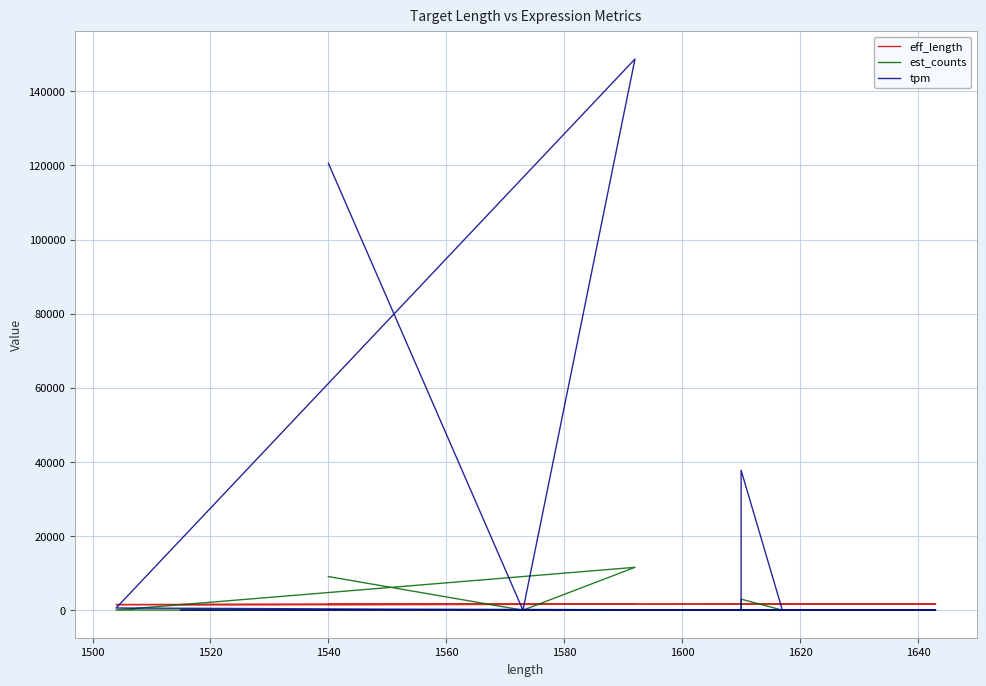

True or false: est_counts and tpm intersect in this chart.

False